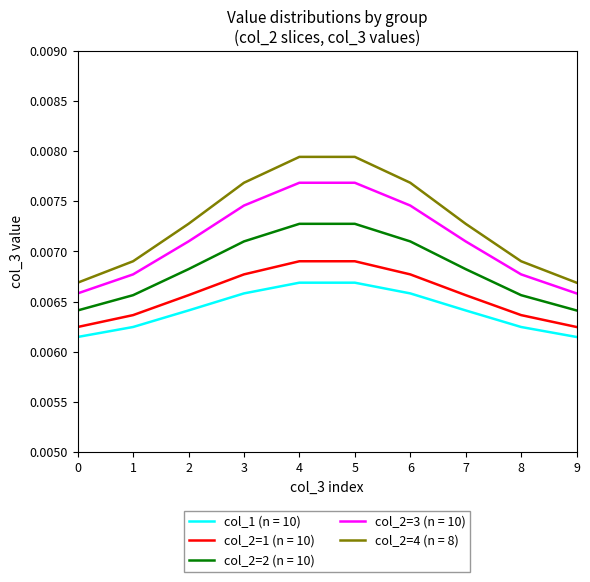

Which series has the largest total across all categories?

col_2=4 (n = 8)